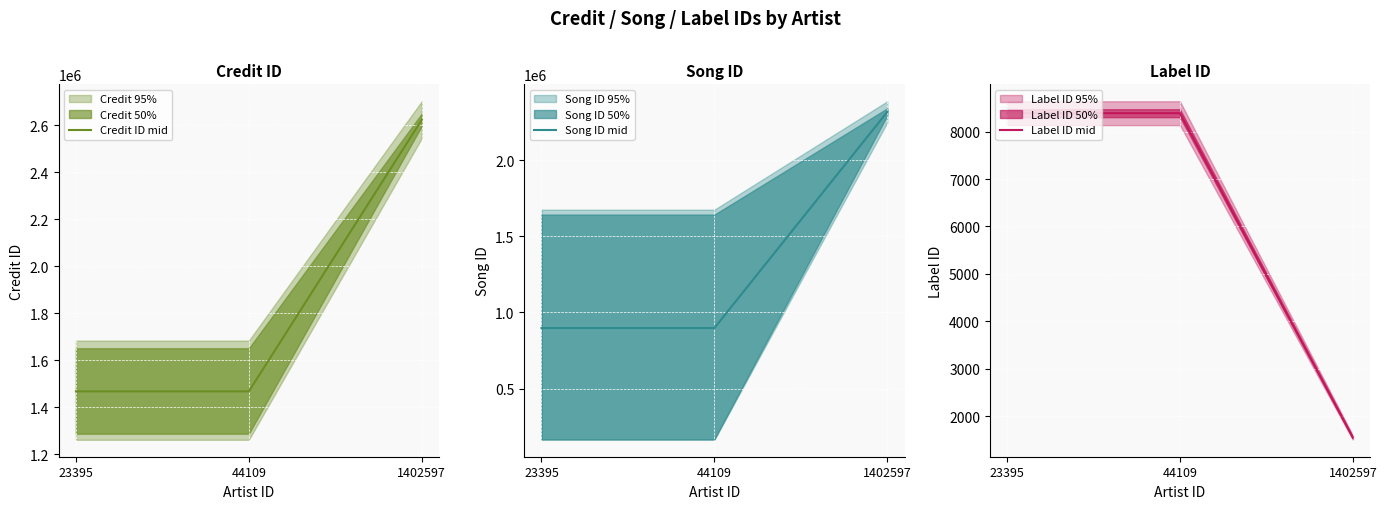

At how many categories does at least one series exceed 1126263?

3